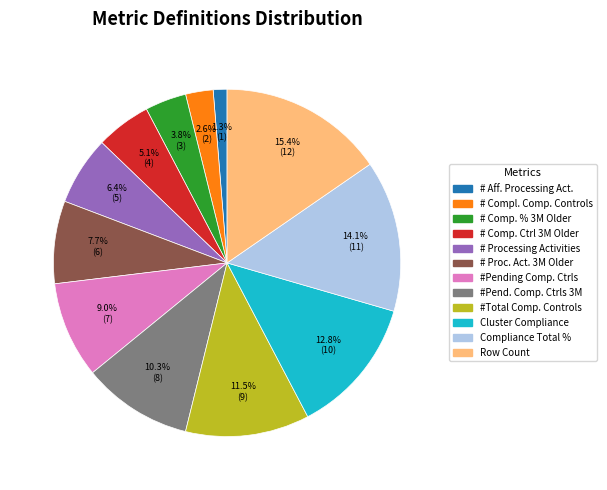

Does any single category account for the majority?

No